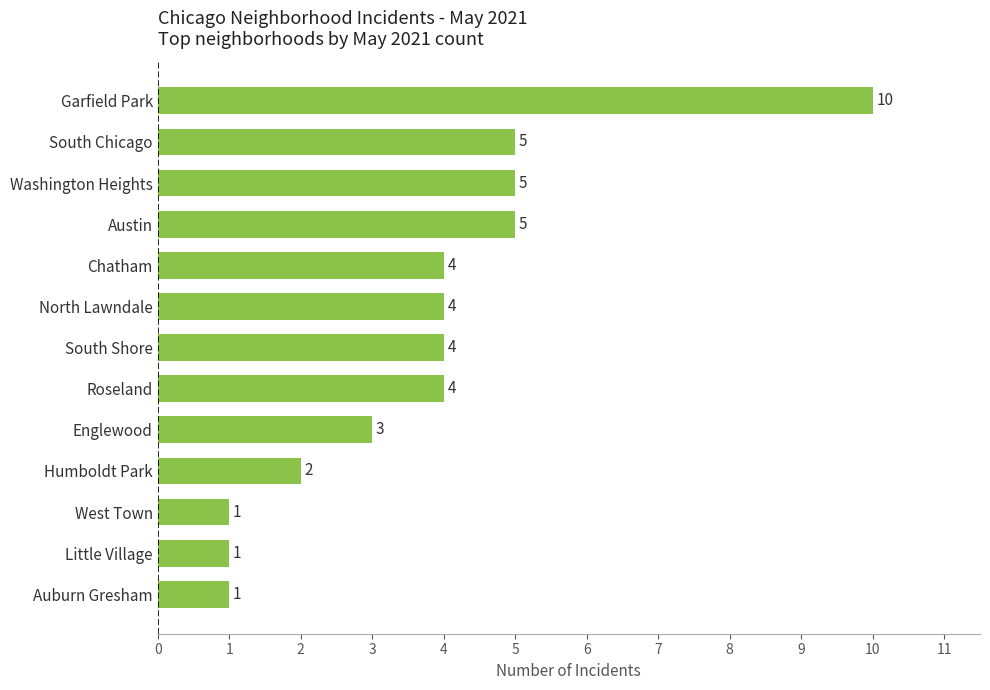

Reading bottom to top, transcribe all the data shown in this chart.

1	1	1	2	3	4	4	4	4	5	5	5	10